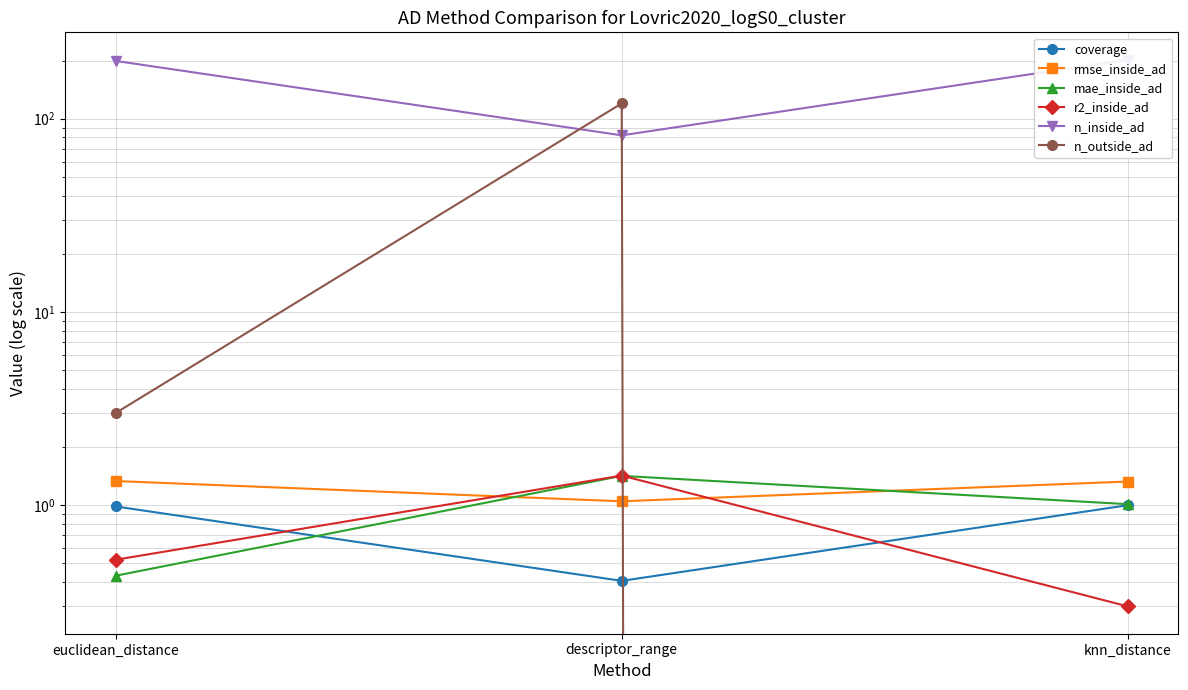

How many series are shown in this chart?

6